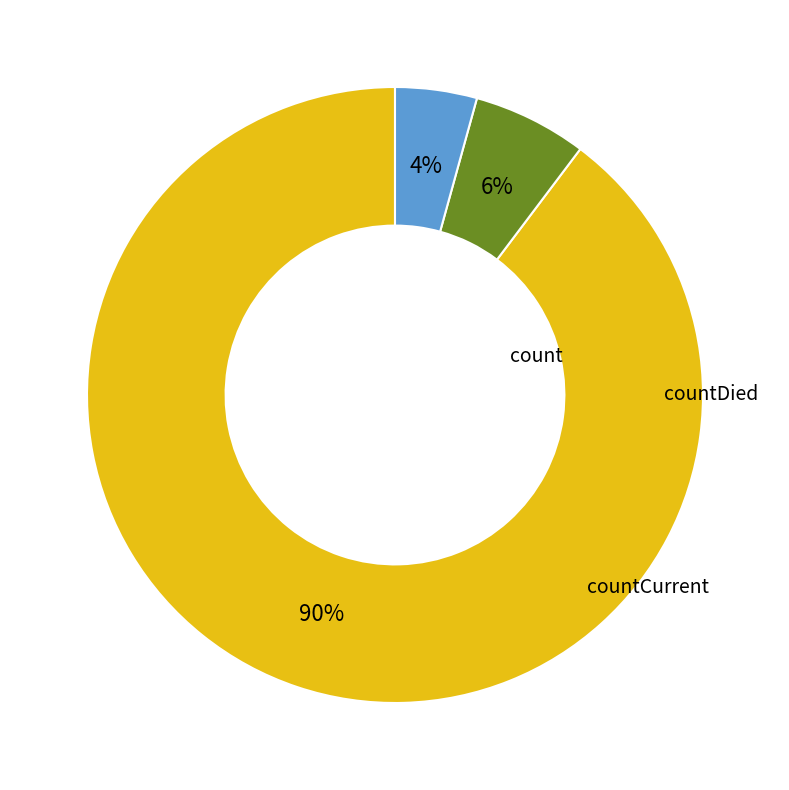

To the nearest percent, what is the average slice percentage?

33%